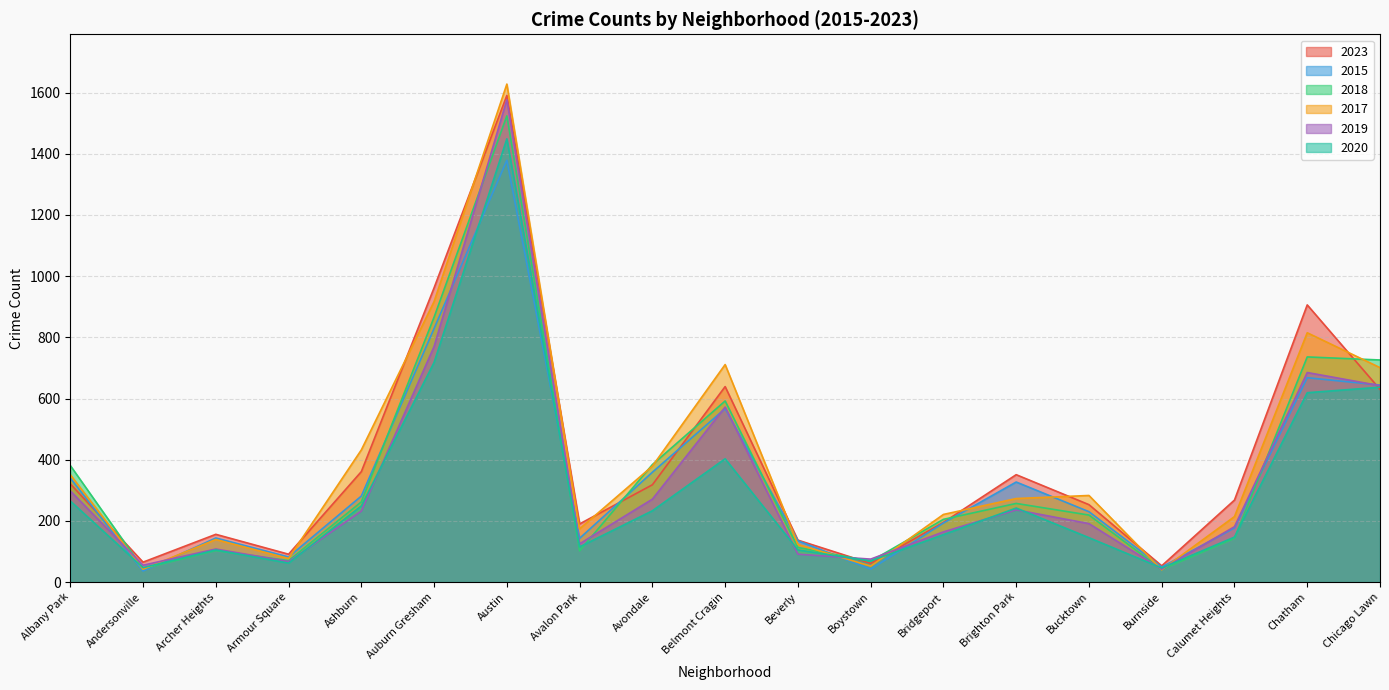

Does the chart have visible grid lines?

Yes